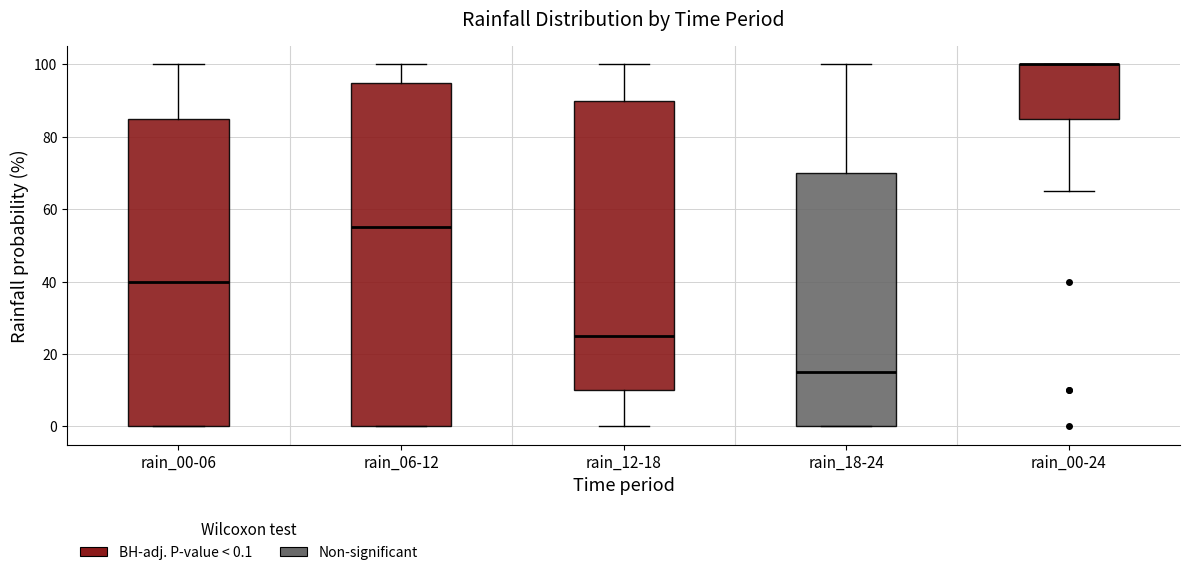

Comparing the boxes themselves (not the whiskers), which one is the tallest?

rain_06-12